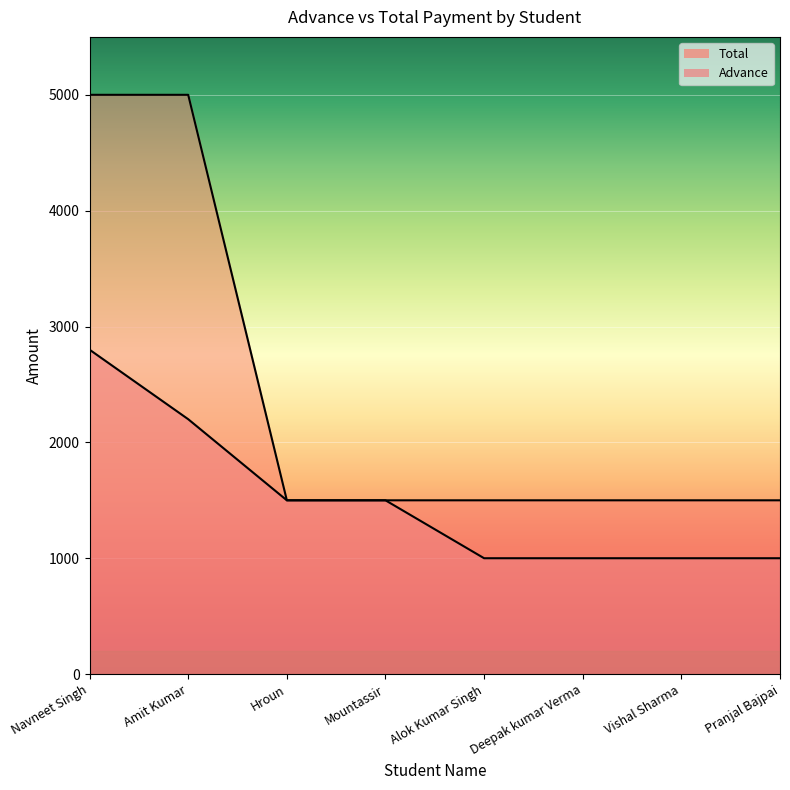

Which series has the widest spread of values?

Total